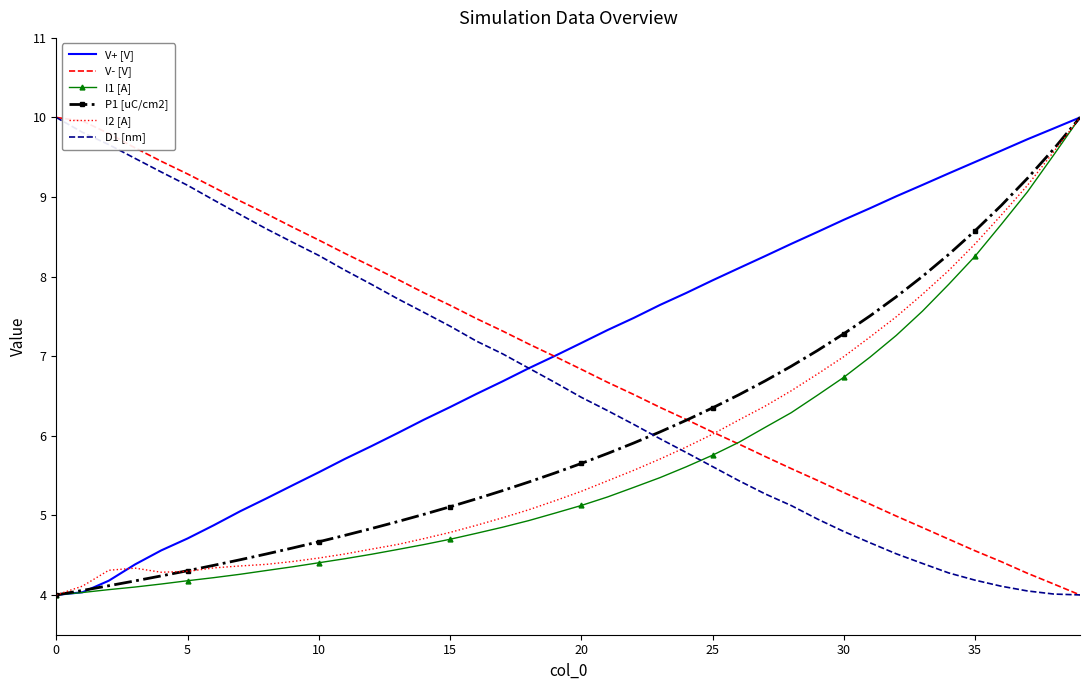

How many times do D1 [nm] and I1 [A] cross each other?

1